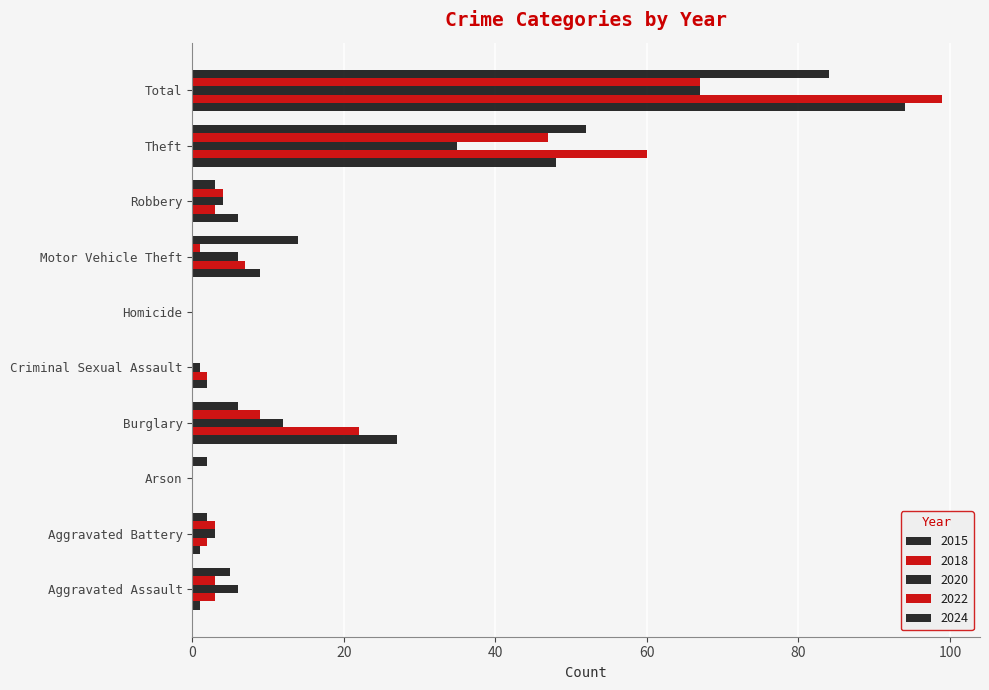

Count the number of data series in this chart.

5